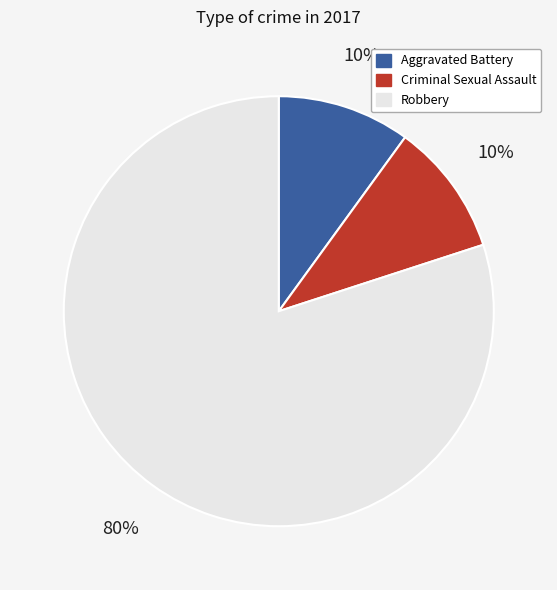

How many segments does this pie chart have?

3